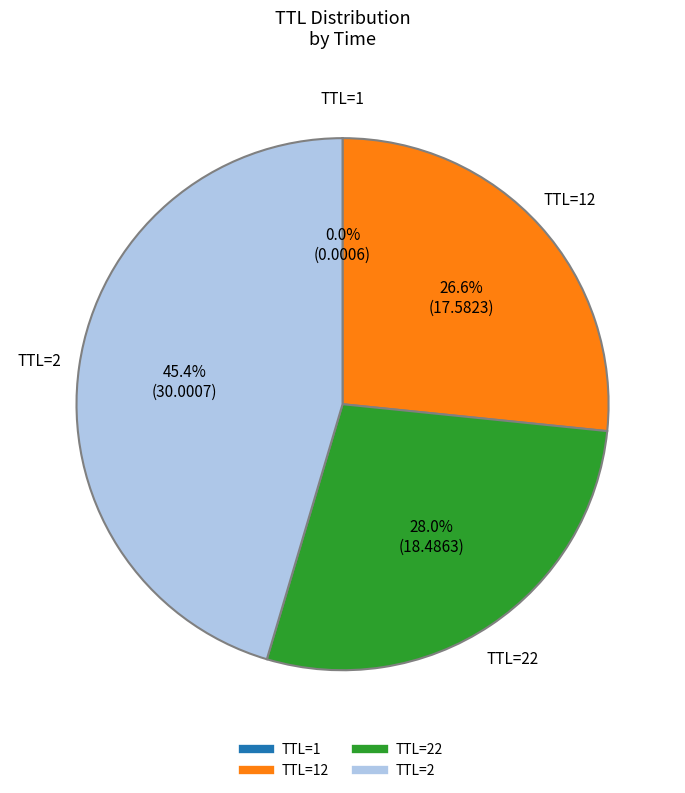

Is there any slice that represents more than half of the pie?

No